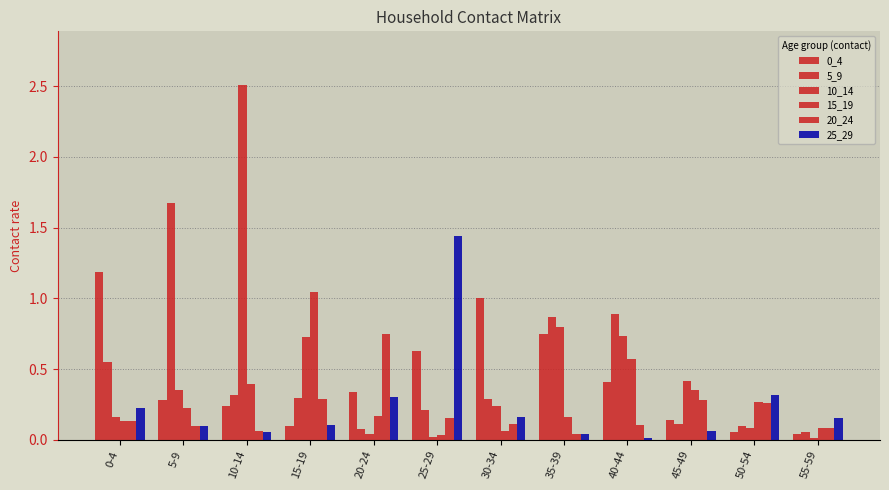

List the series in order of their peak value, highest first.

10_14, 5_9, 25_29, 0_4, 15_19, 20_24